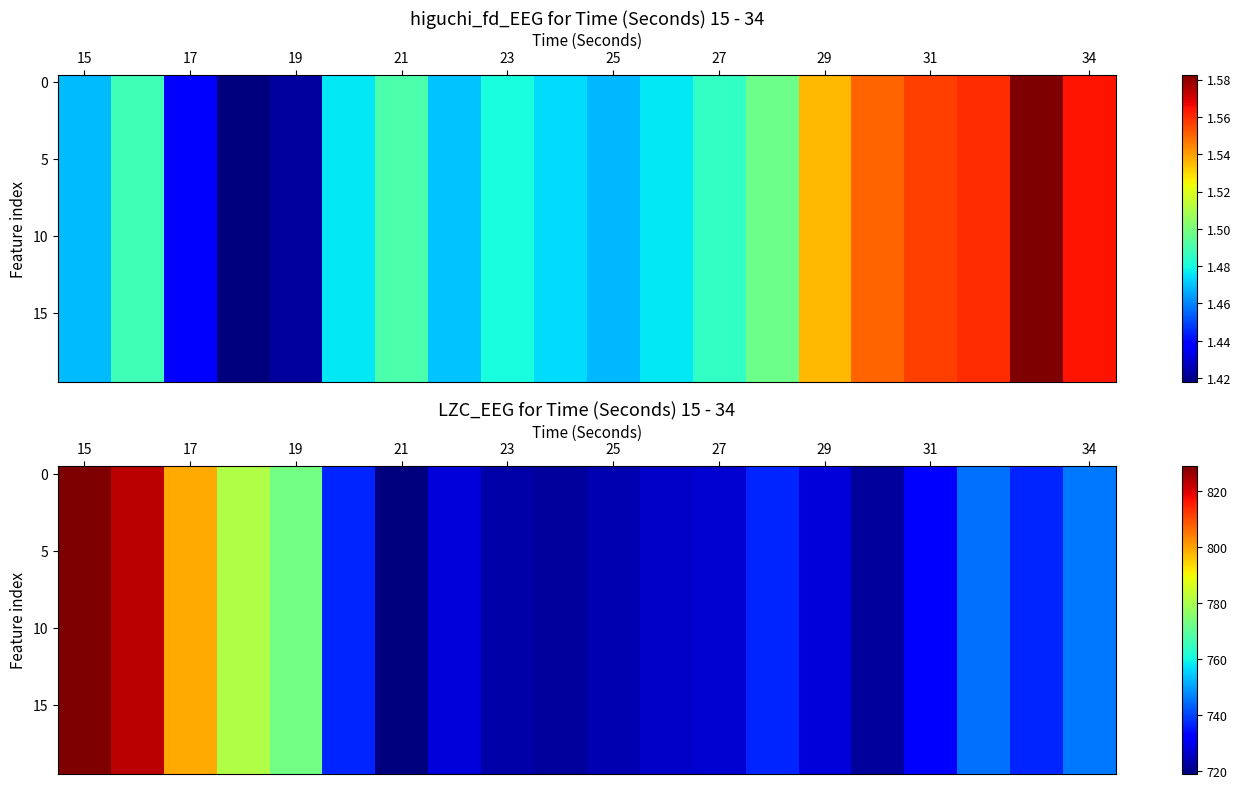

What is the maximum value shown in the chart?

829